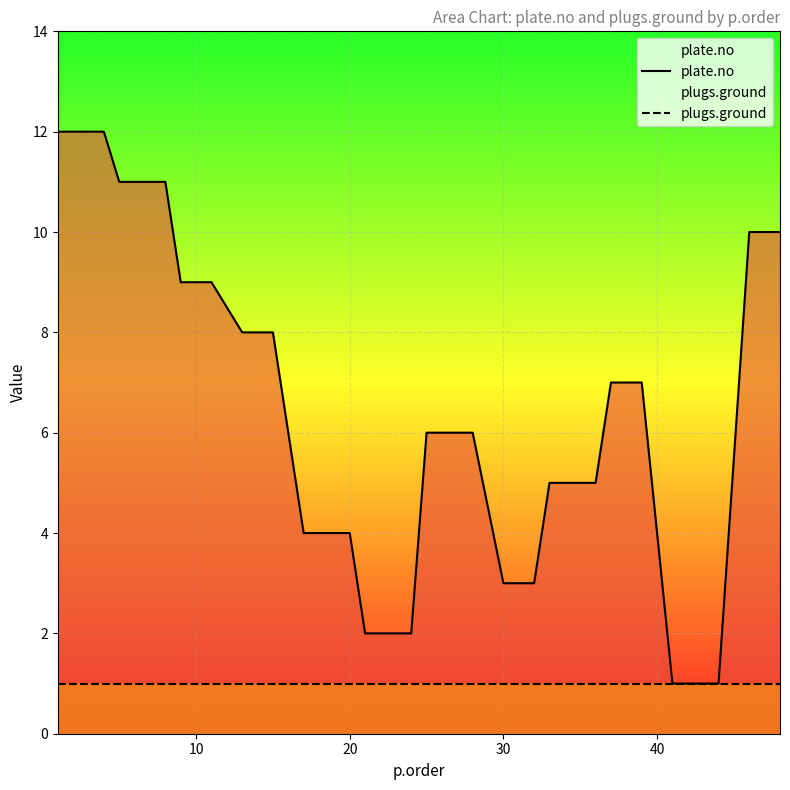

What is the maximum value for plate.no?

12